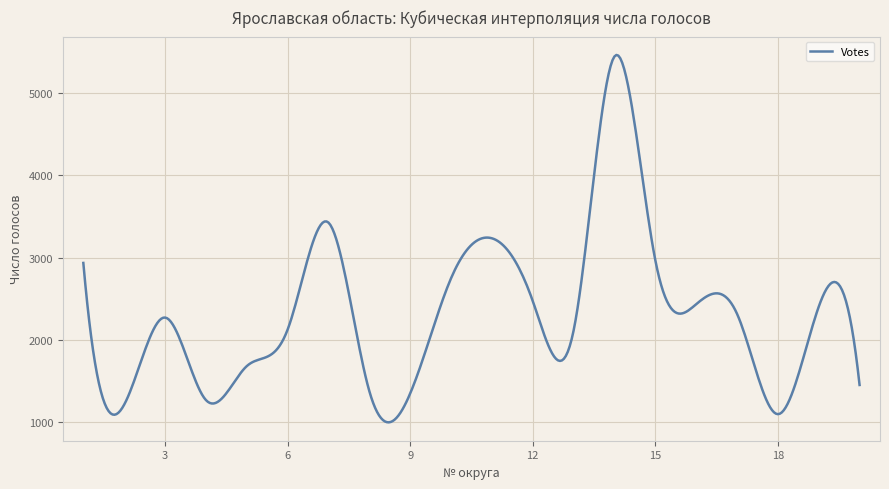

What is the smallest value displayed?

997.4